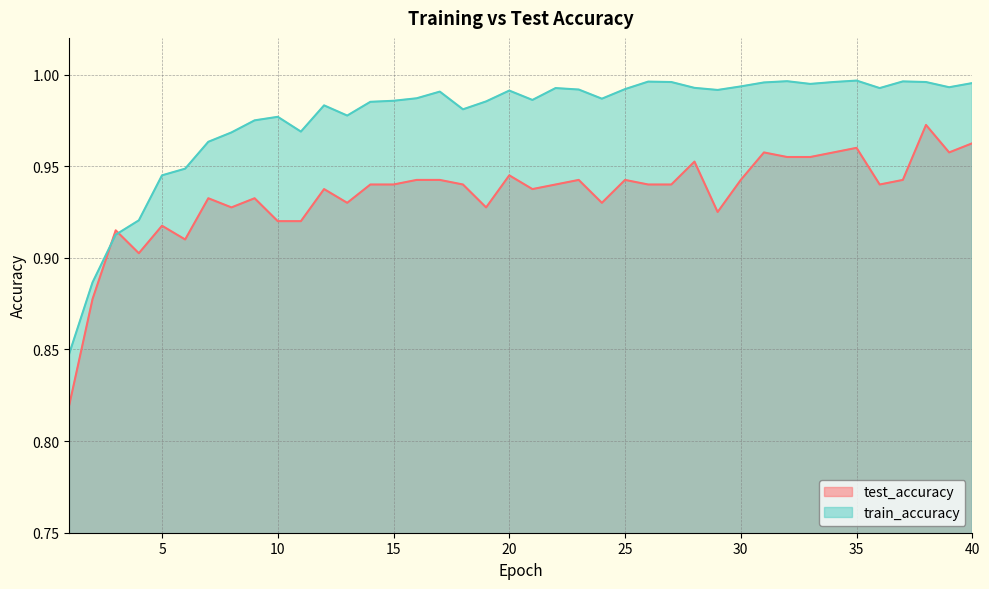

Where is the first local minimum for test_accuracy?

4